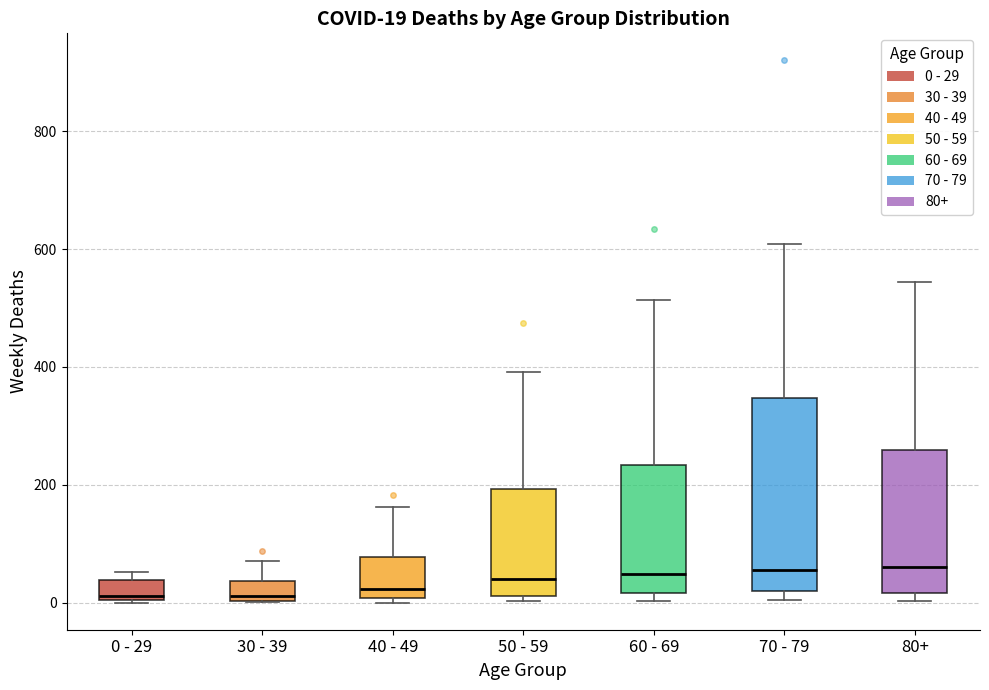

Comparing the boxes themselves (not the whiskers), which one is the tallest?

70 - 79